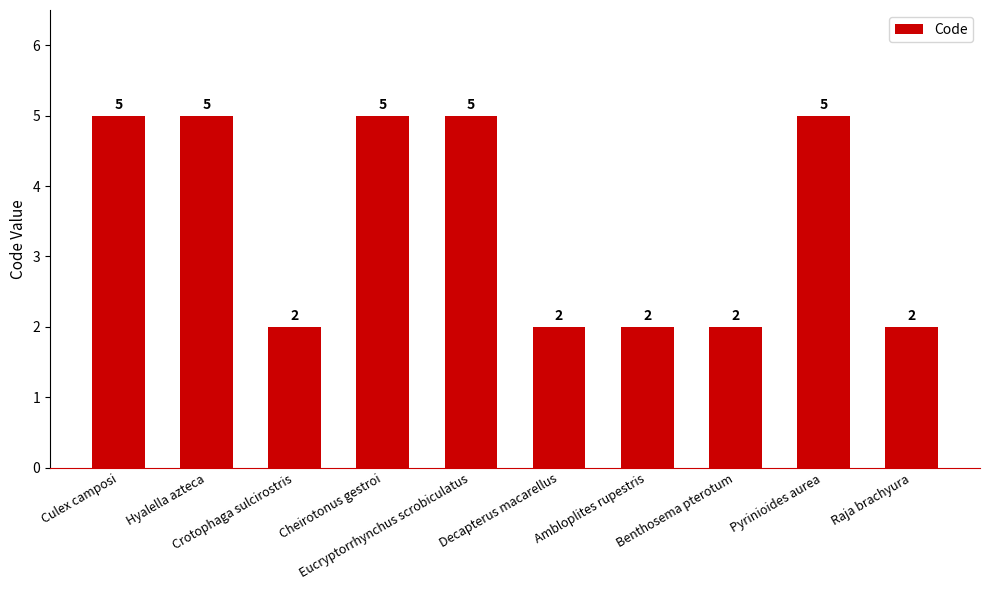

What is the sum of the values at Cheirotonus gestroi and Eucryptorrhynchus scrobiculatus?

10